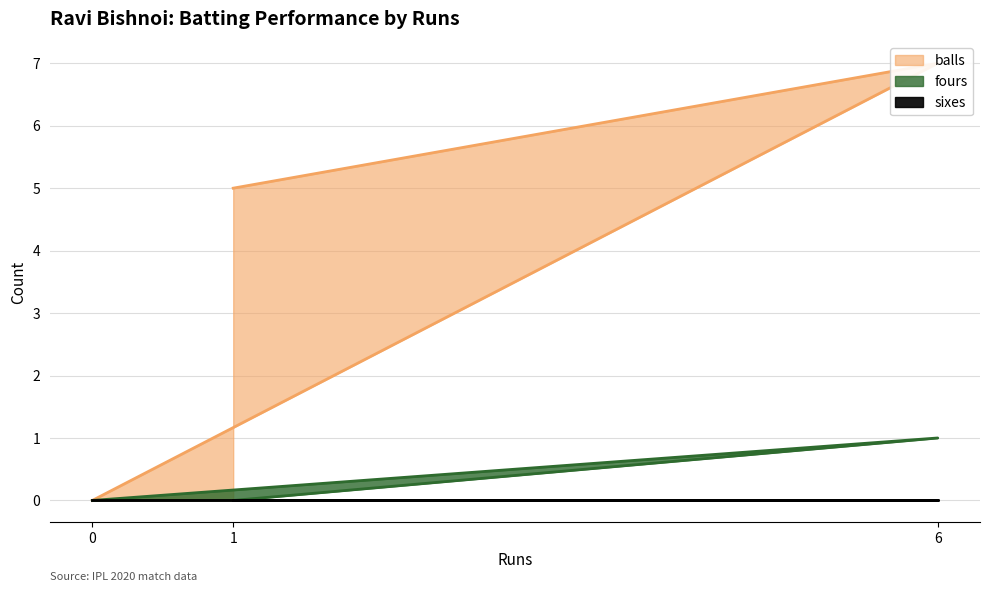

Which series has the largest range (max minus min)?

balls